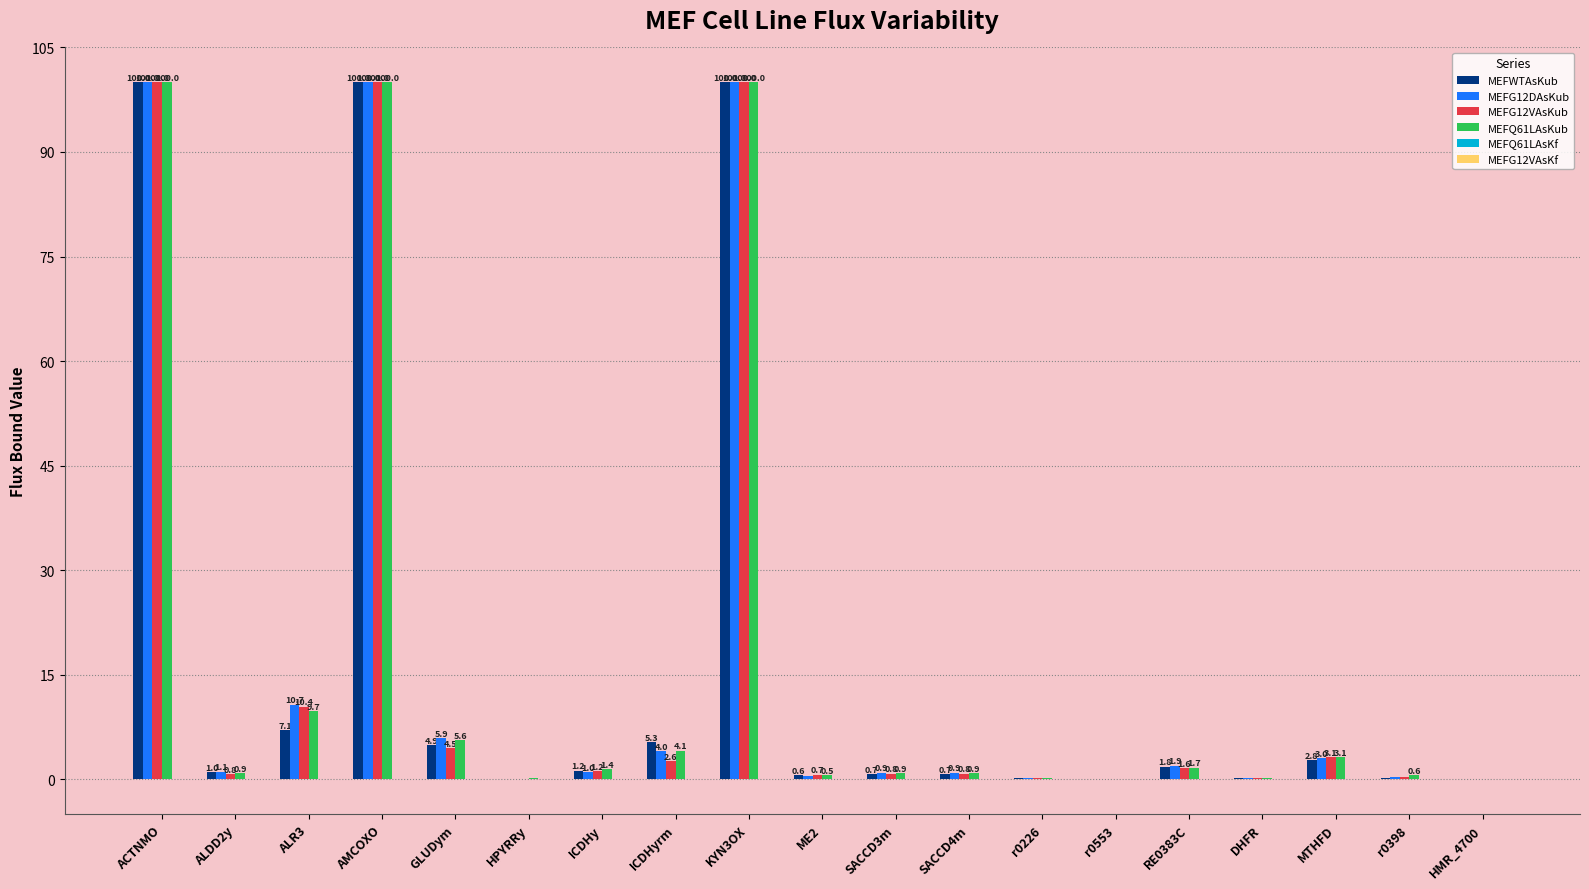

What is the highest value of the MEFWTAsKub series?

100.0